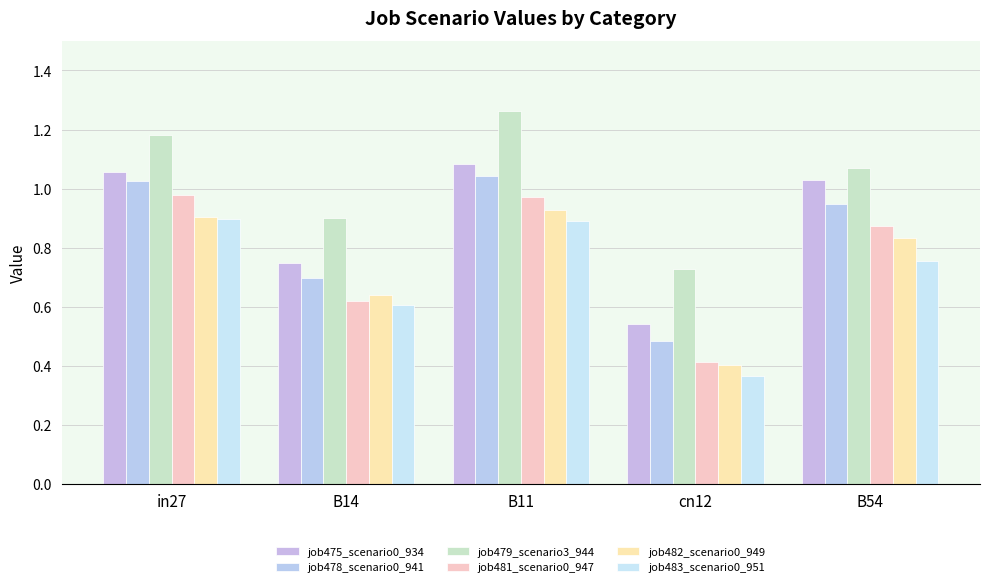

Where is job481_scenario0_947 nearest to the value 0?

cn12